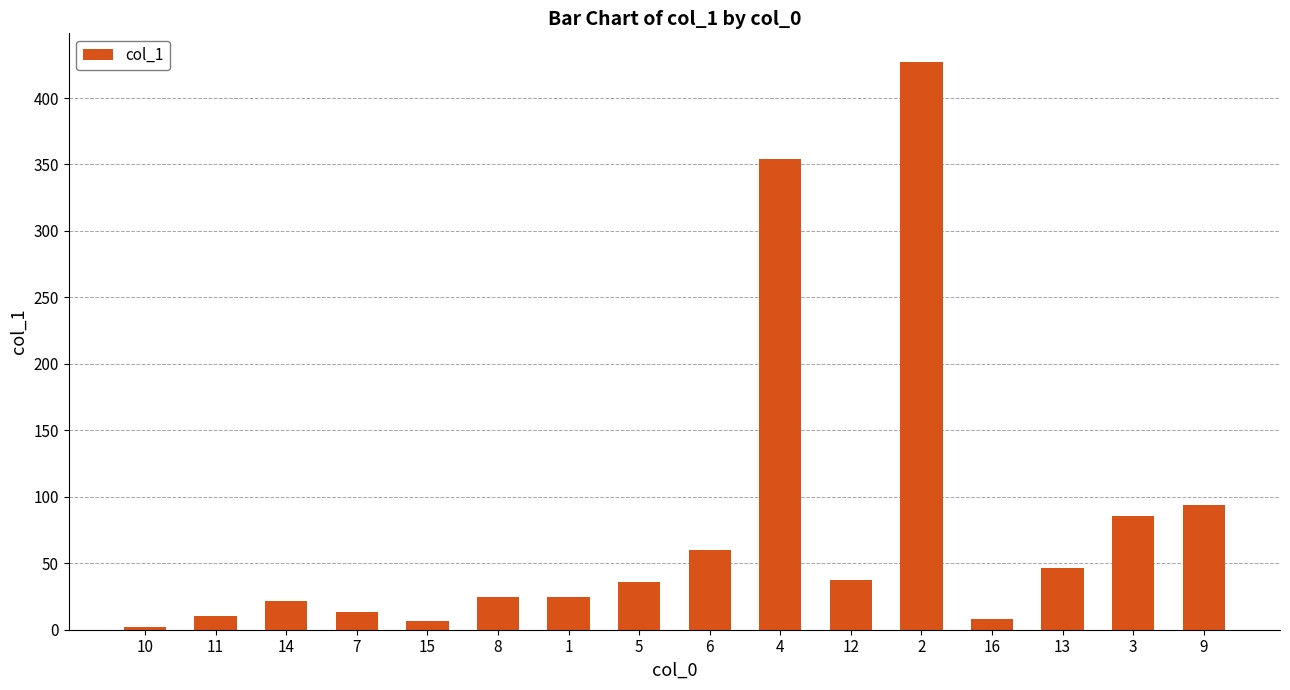

Which has a higher value, 16 or 8?

8